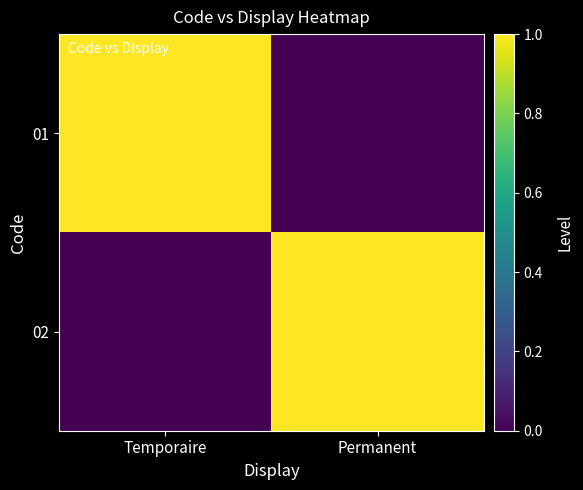

Which category has the lowest value across all series?

Permanent